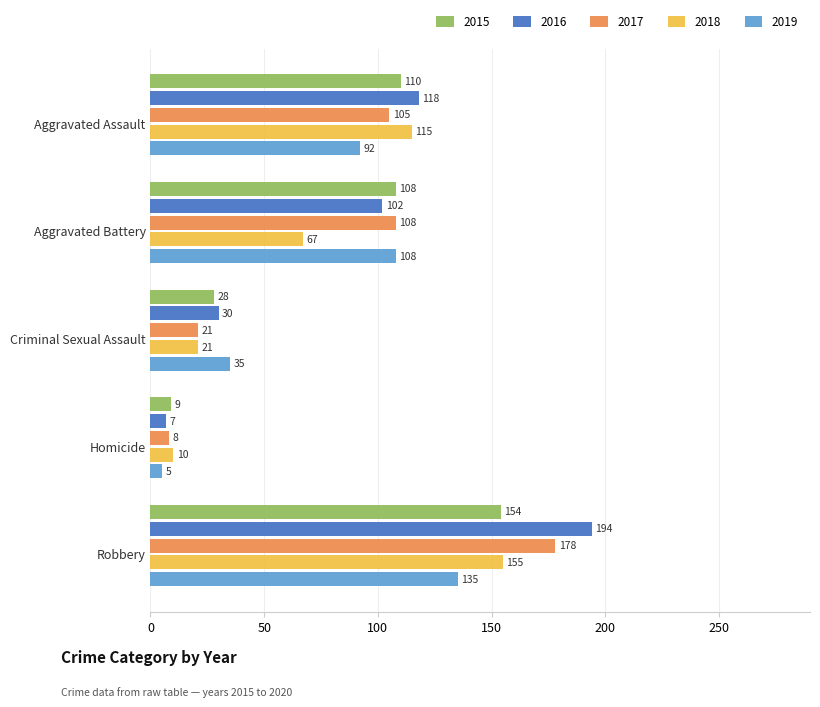

What is the difference between the maximum and minimum values in the 2015 series?

145